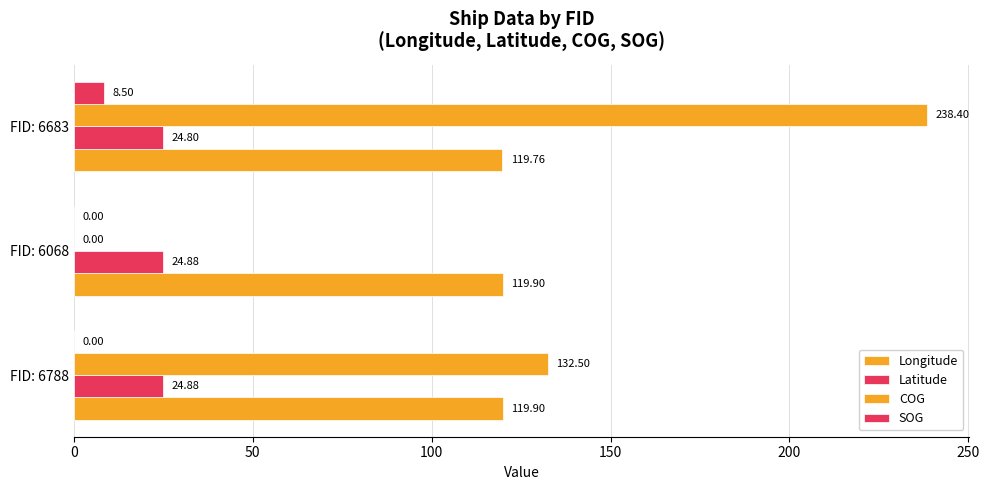

How many categories are shown in the chart?

3